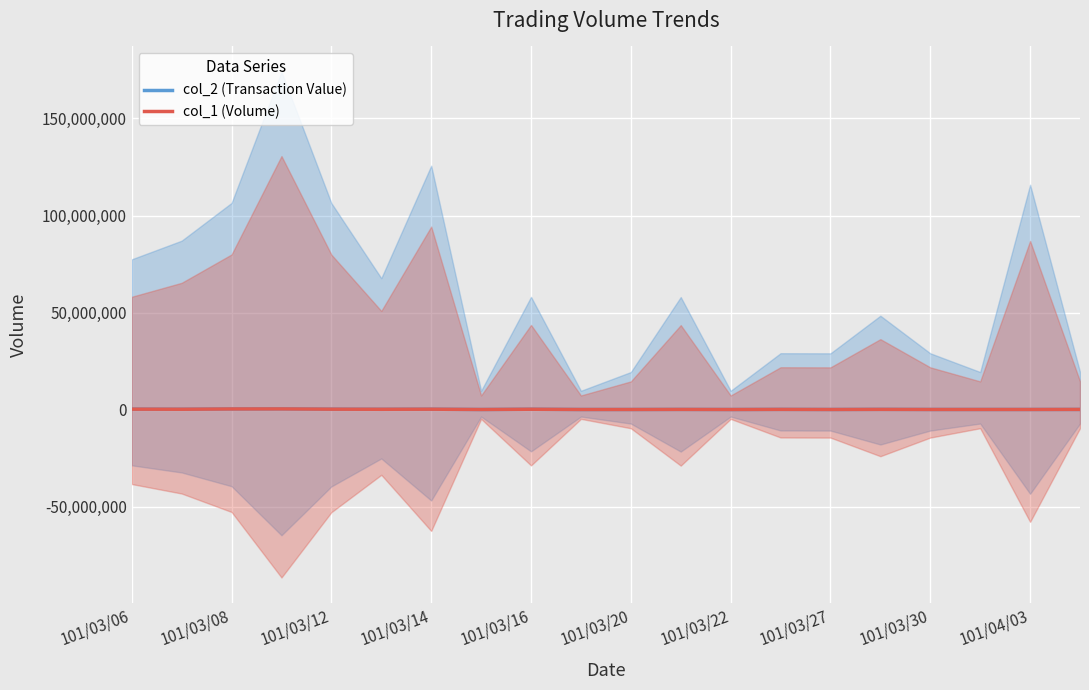

At which label is col_2 (Transaction Value) closest to 174555?

101/03/14